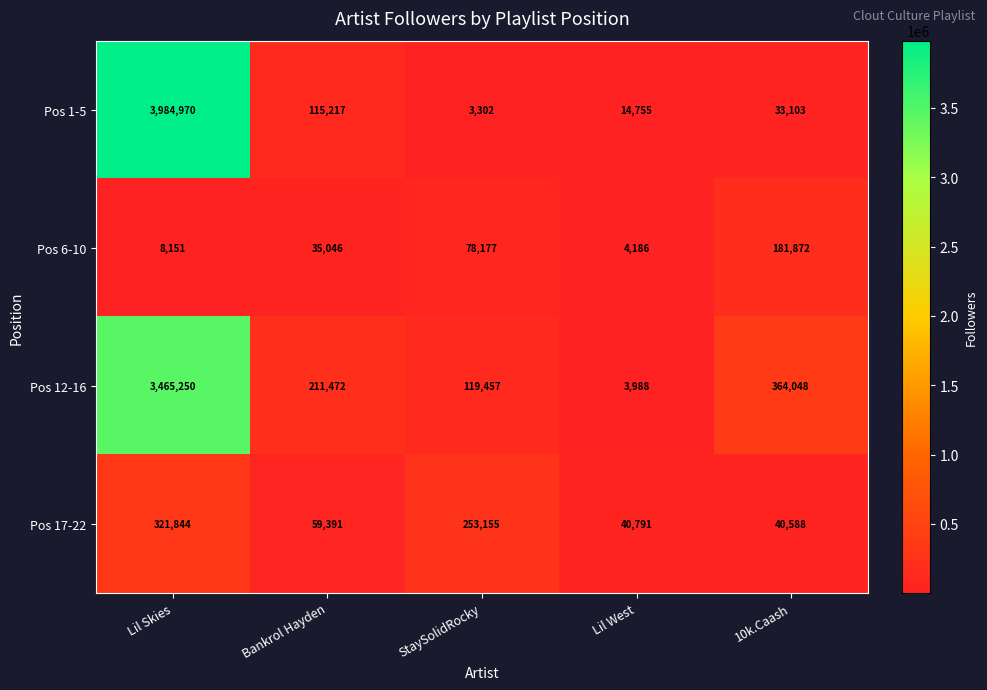

What is the highest value of the Pos 1-5 series?

3984970